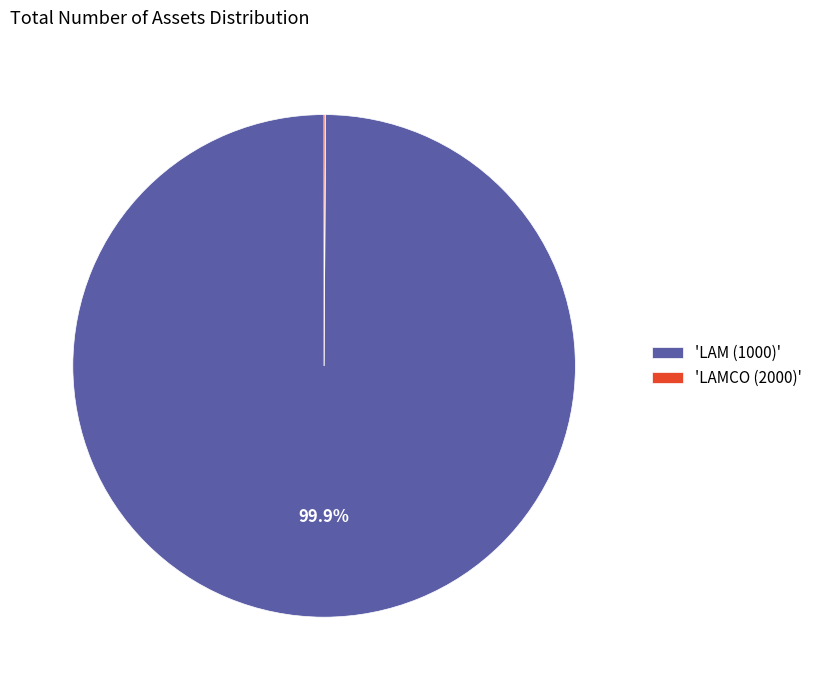

Which category accounts for the majority?

'LAM (1000)'